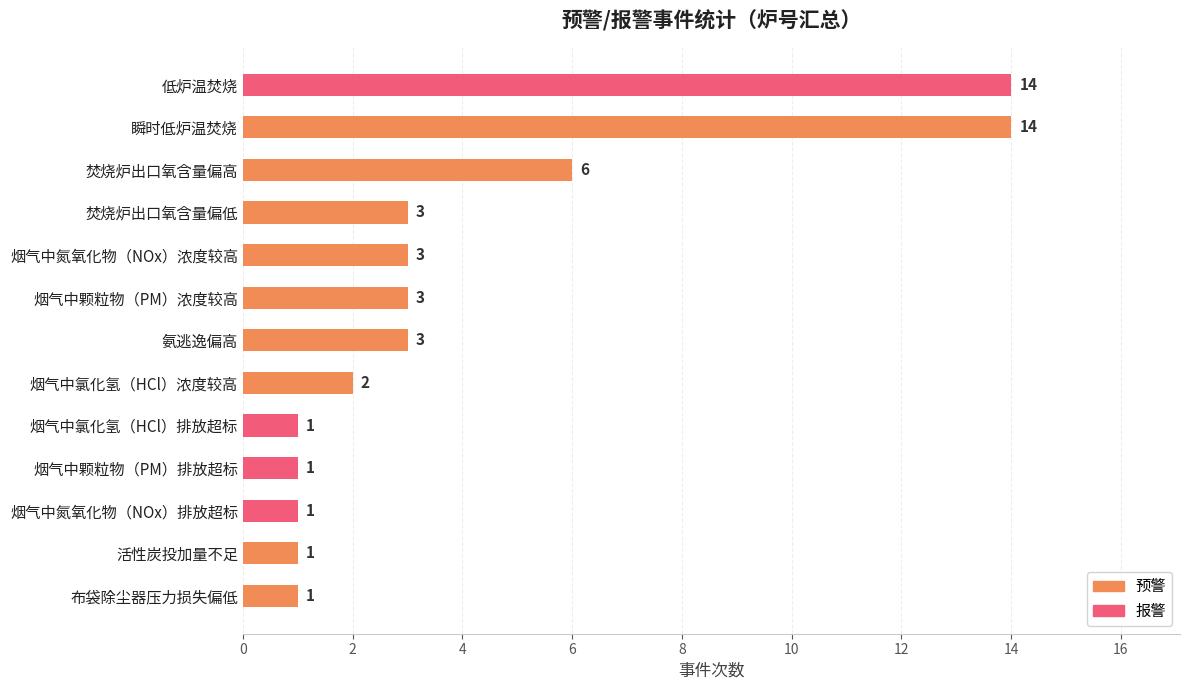

What is the maximum value for 预警?

14